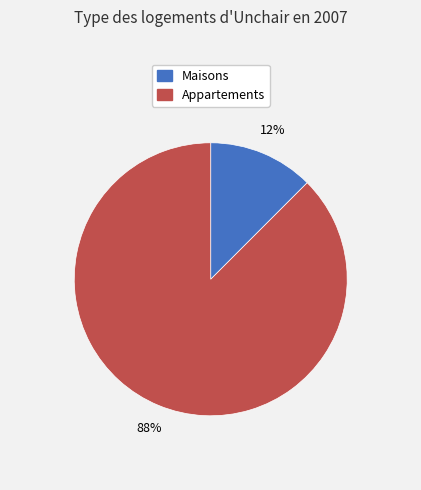

How many slices are in this pie chart?

2